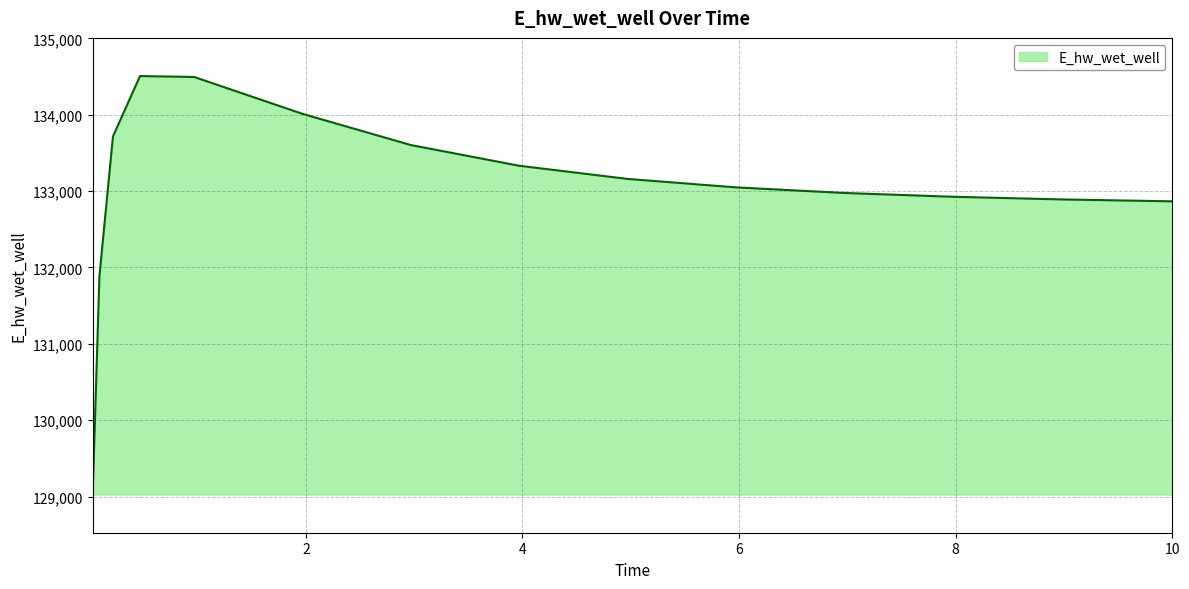

What is the maximum value shown in the chart?

134507.8